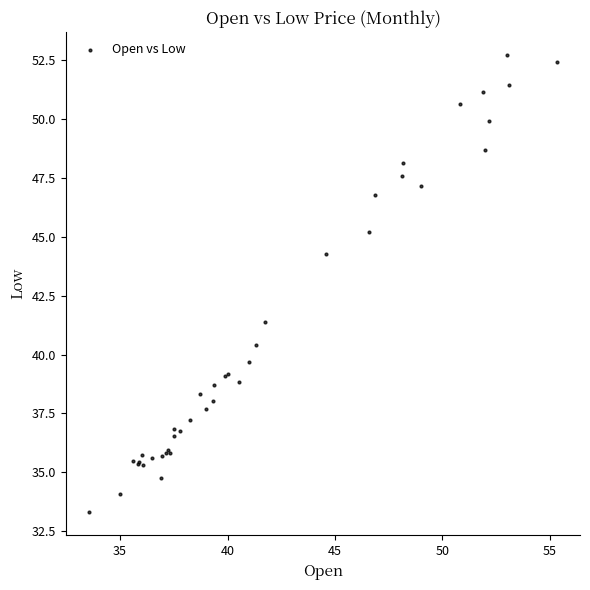

What Y value in the scatter plot is closest to 43?

44.3